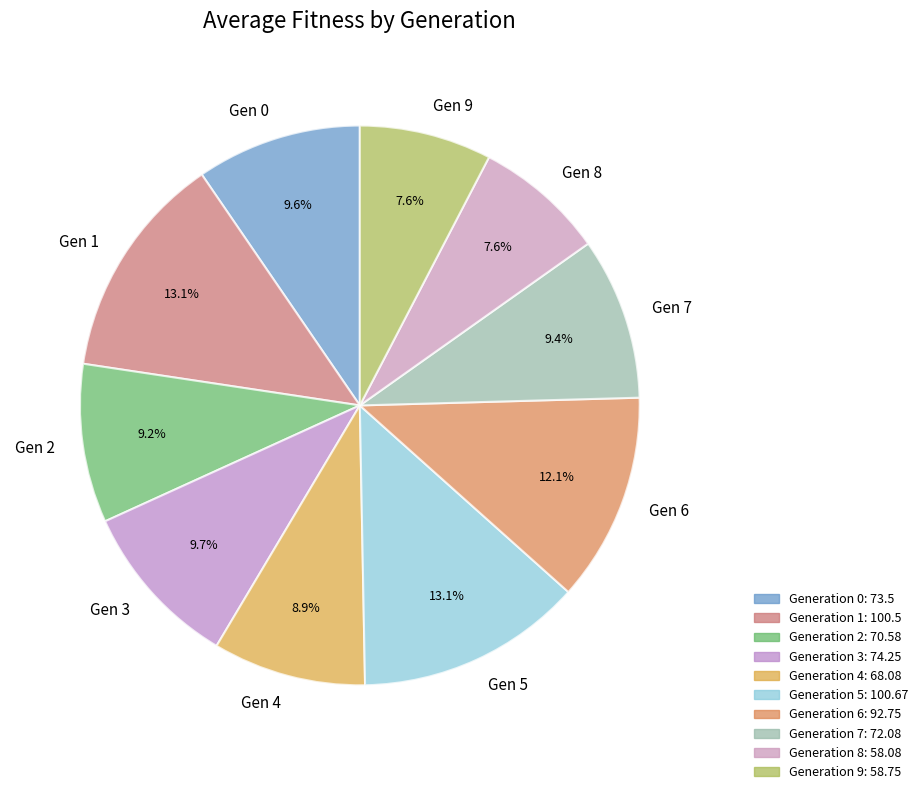

Is there any slice that represents more than half of the pie?

No